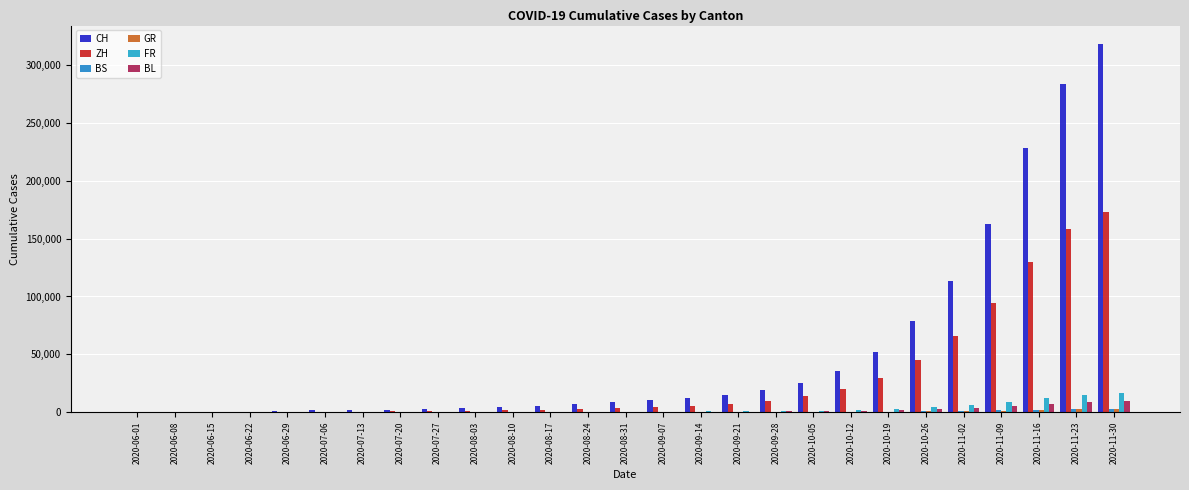

How many groups of bars are there?

27